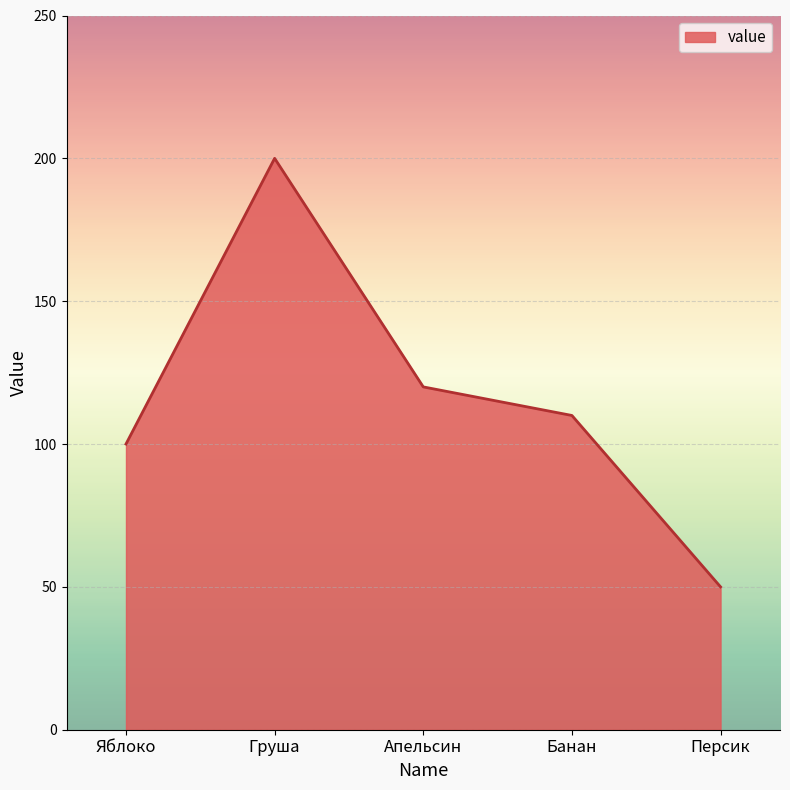

Rank the categories by value from lowest to highest.

Персик, Яблоко, Банан, Апельсин, Груша